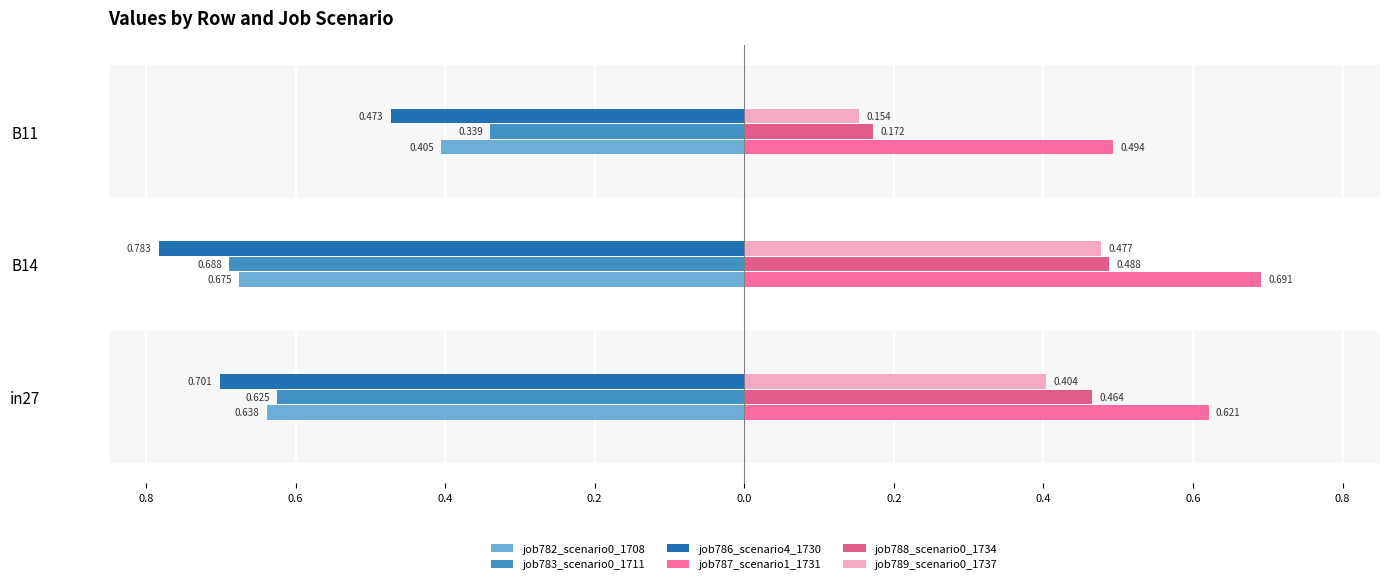

What is the minimum value for job783_scenario0_1711?

-0.7